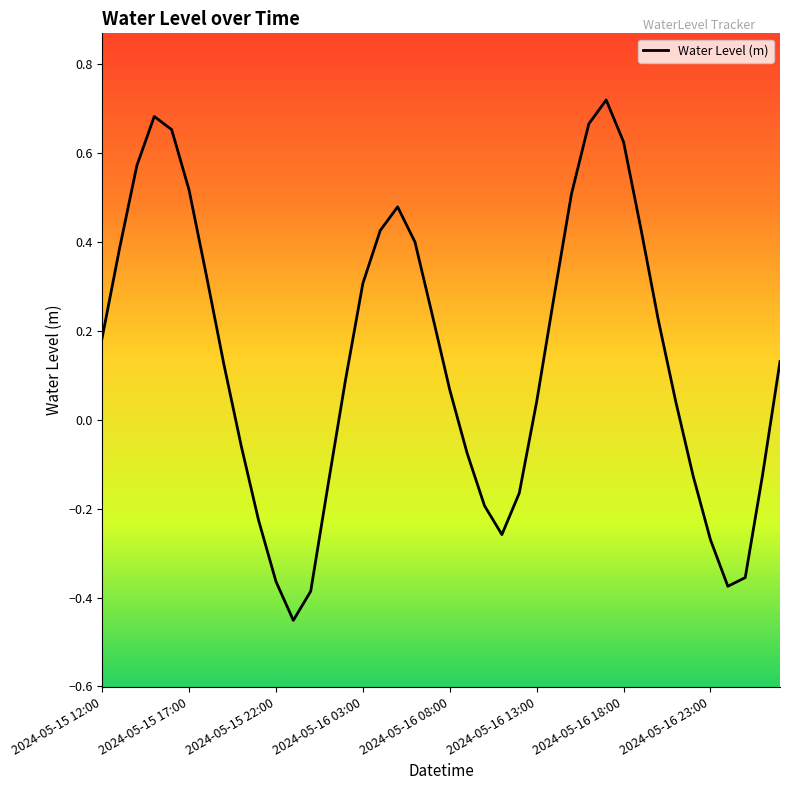

What is the difference between the maximum and minimum values?

1.2